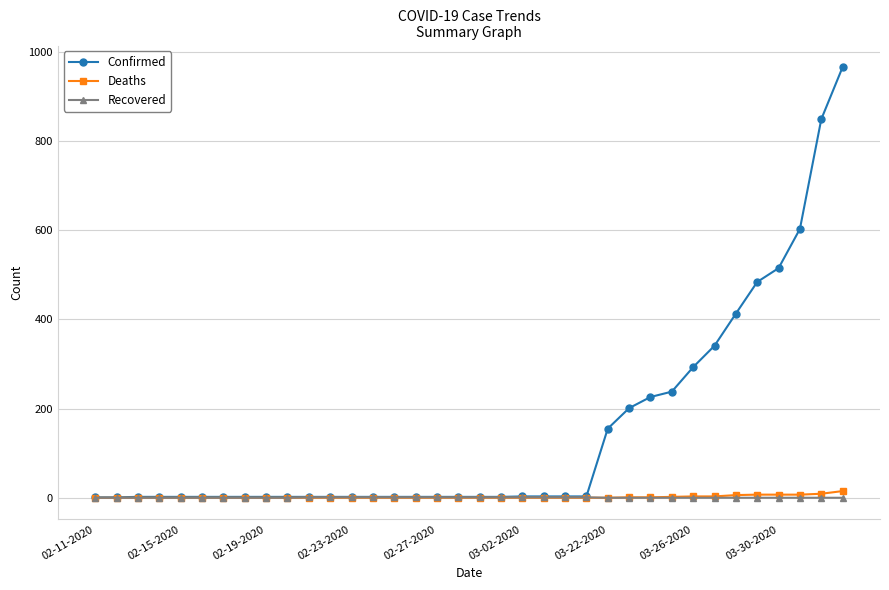

What are all the series names shown in the legend?

Confirmed, Deaths, Recovered